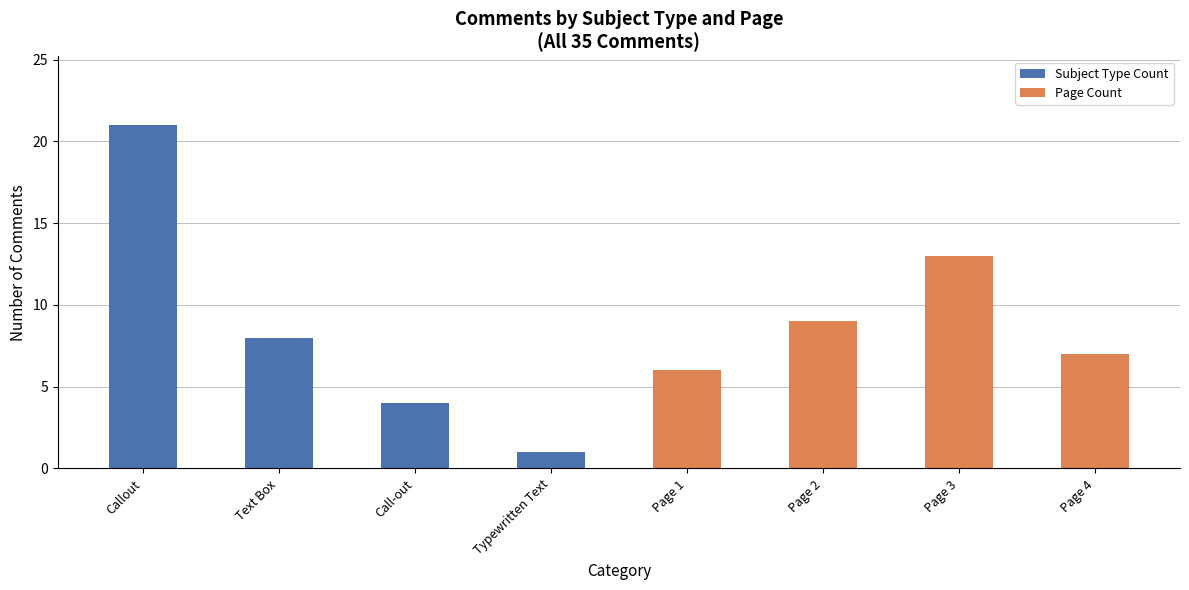

What is the difference between the Page Count values at Page 3 and Page 2?

4